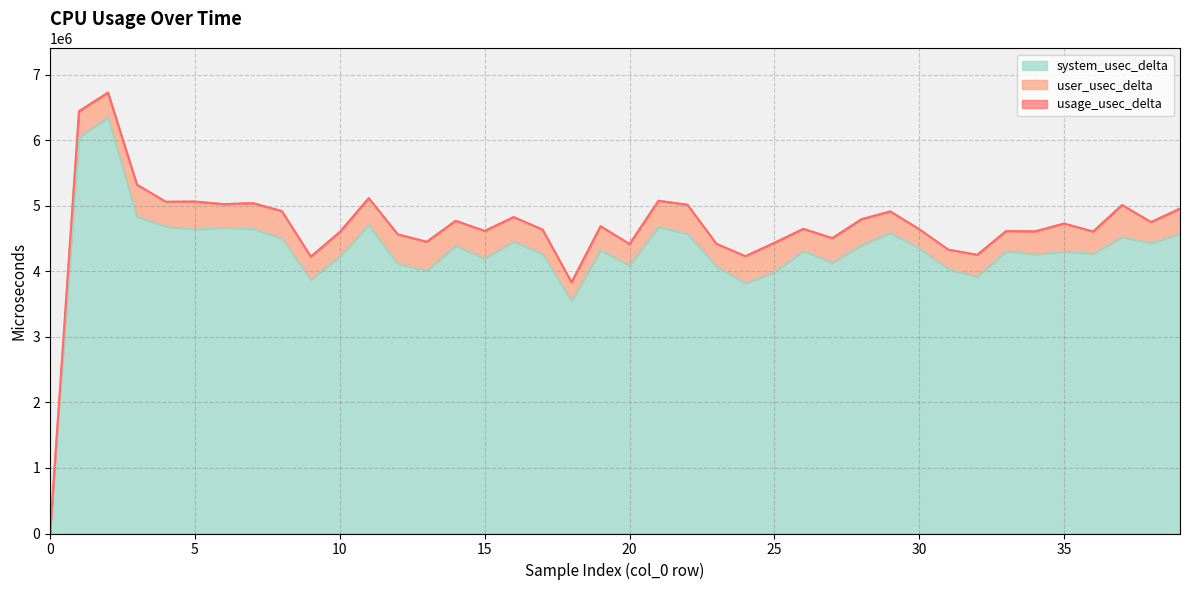

True or false: system_usec_delta and usage_usec_delta cross at least once.

False